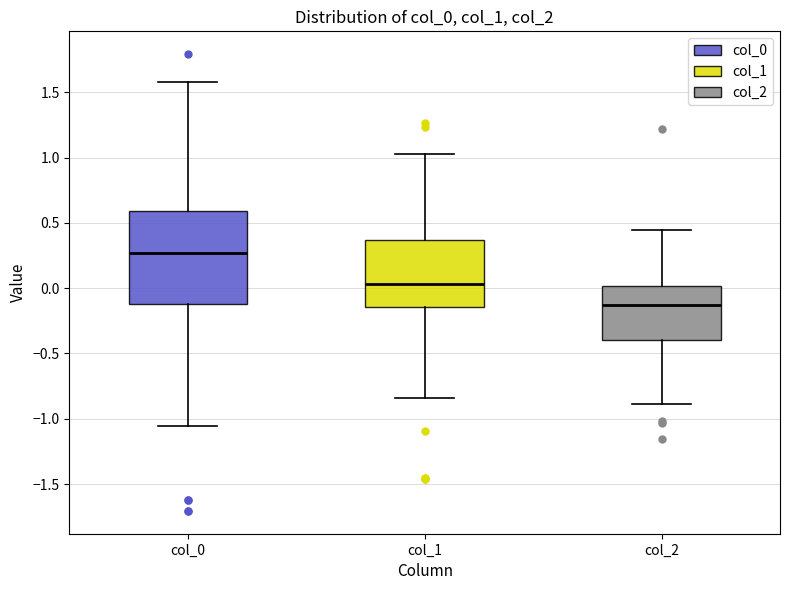

Where does the upper whisker of the box for col_1 end on the y-axis? The values are not printed on the chart, so give them approximately, as read against the axis.

1.05